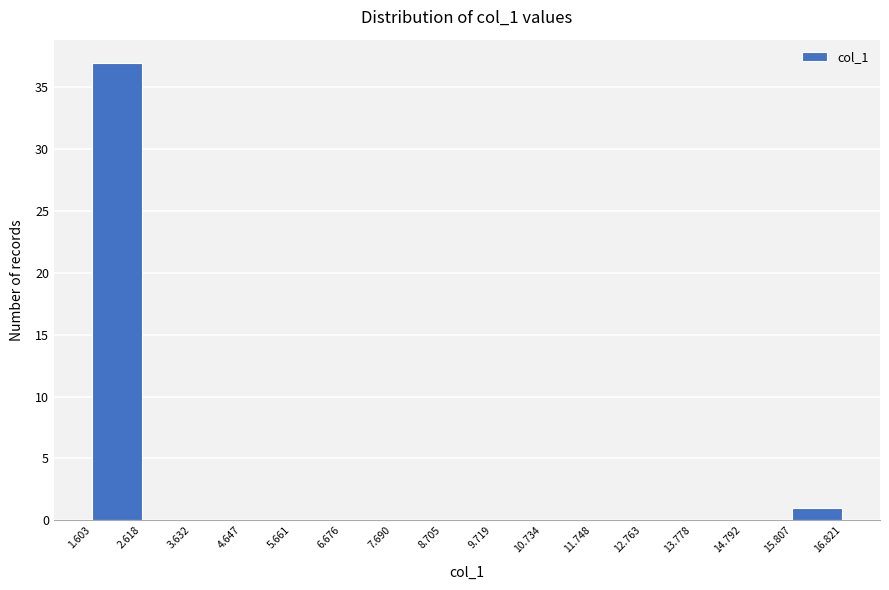

How tall is the bar that spans 1.603 to 2.618 on the x-axis? The values are not printed on the chart, so give them approximately, as read against the axis.

37